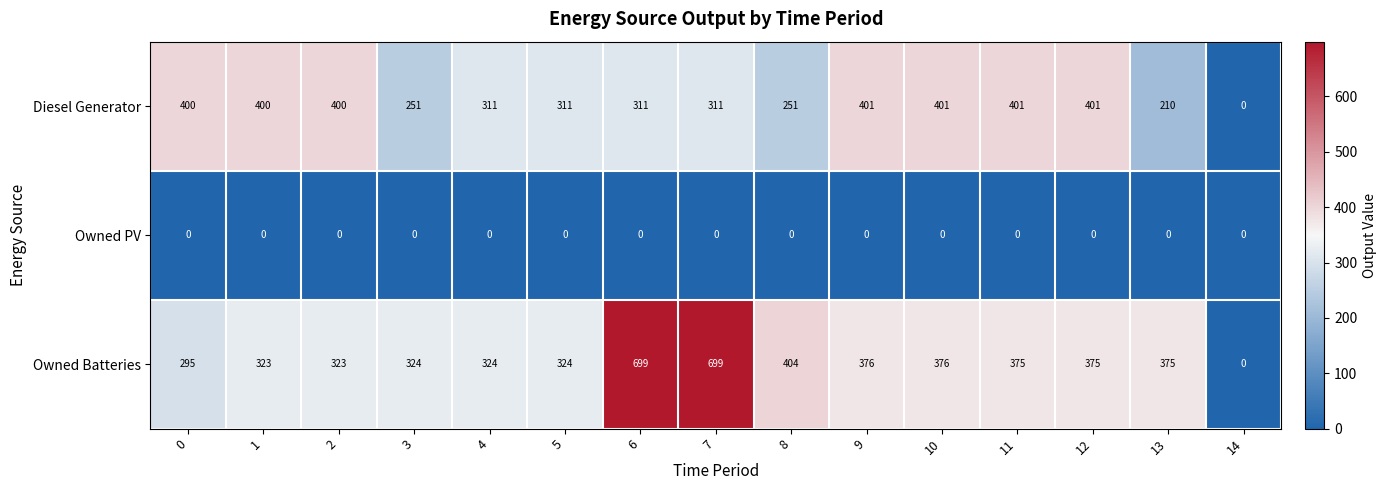

What is the difference between the maximum and second lowest values in the Diesel Generator series?

191